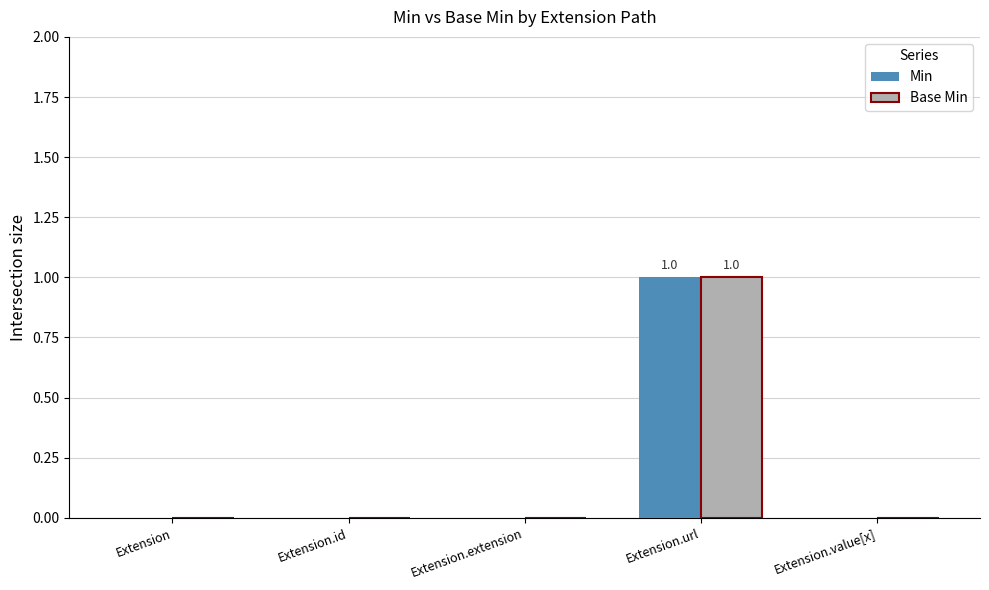

What is the difference between the Min values at Extension.url and Extension.value[x]?

1